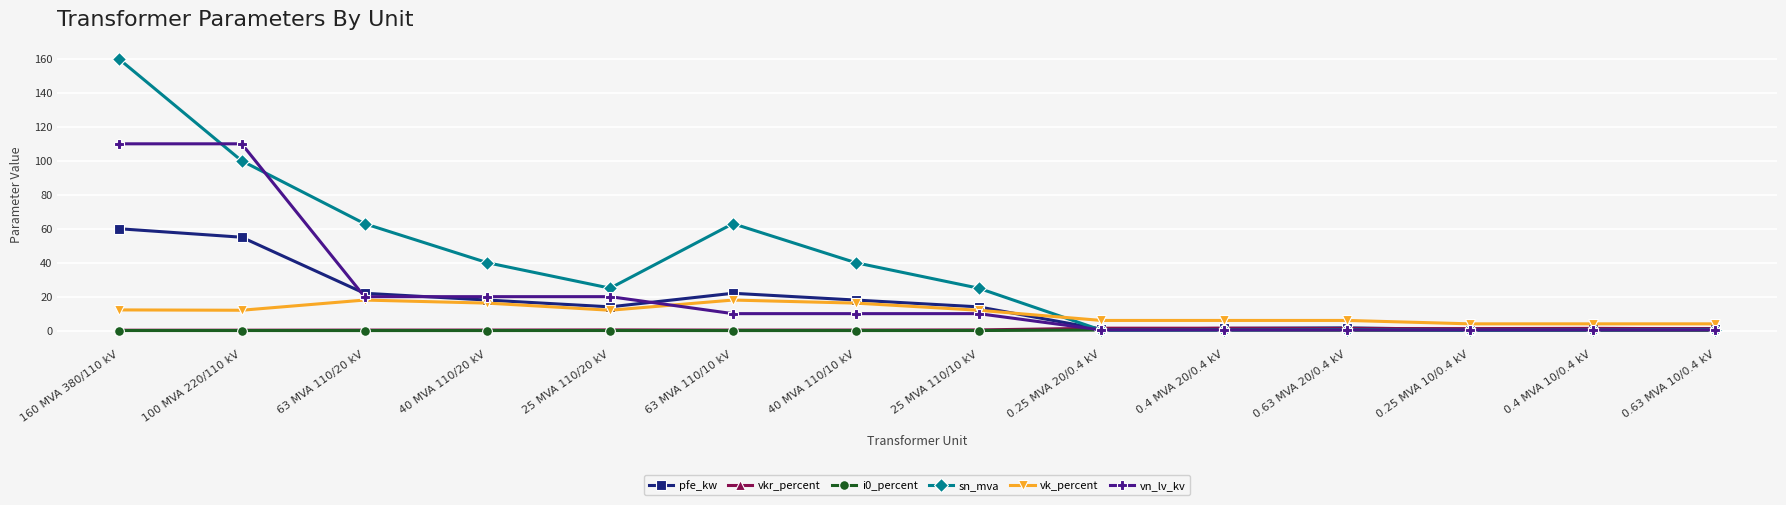

Is this an area chart (filled region under the line)?

No